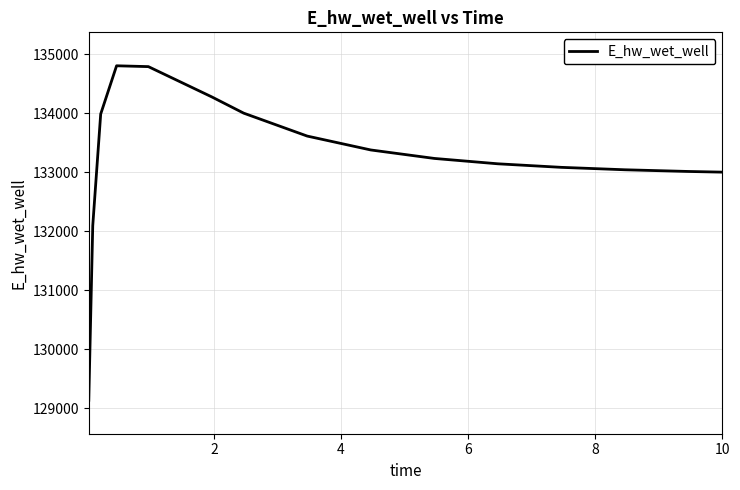

What is the average value?

133239.1